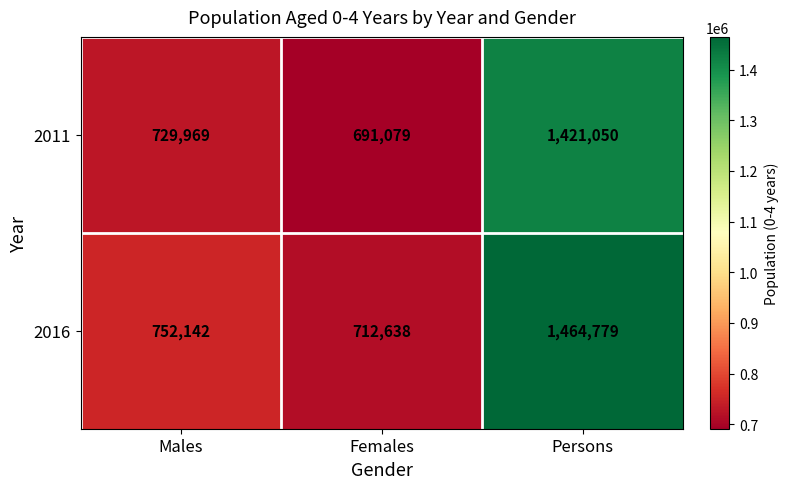

What is the difference between the maximum and minimum values in the 2011 series?

729971